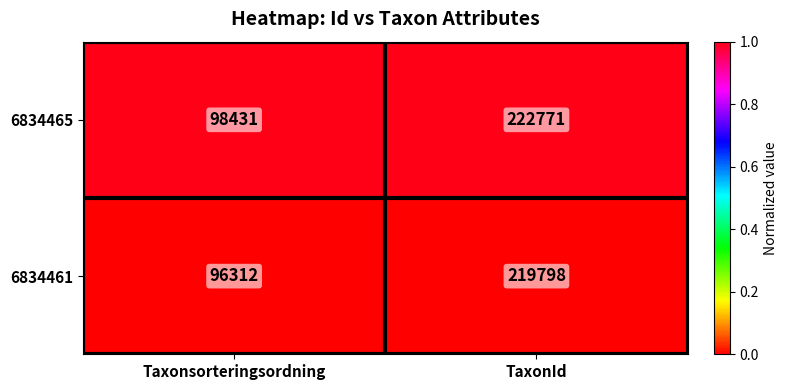

Which category has the lowest value across all series?

Taxonsorteringsordning